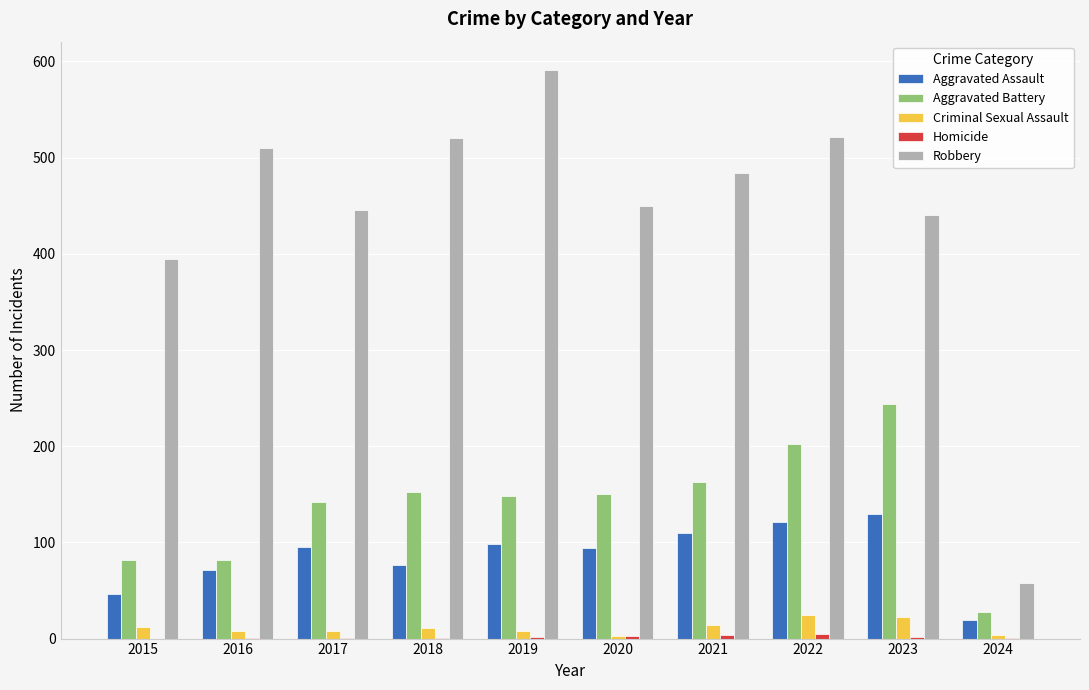

What is the difference between the Aggravated Battery values at 2022 and 2020?

52